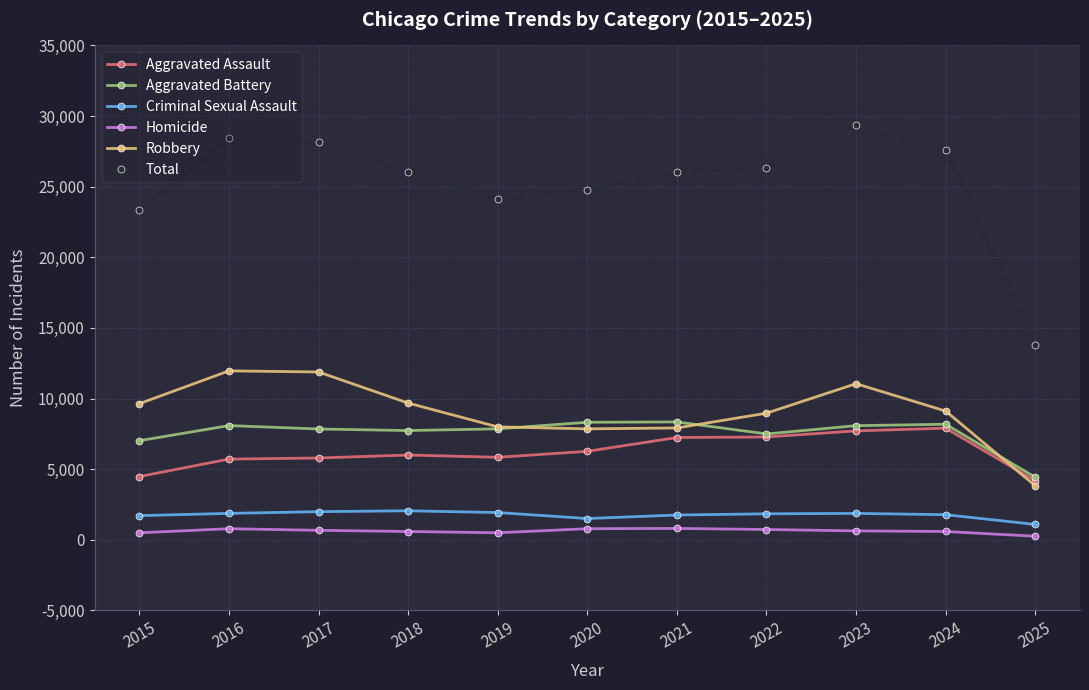

True or false: Aggravated Assault has a value of 2280 at 2025.

False